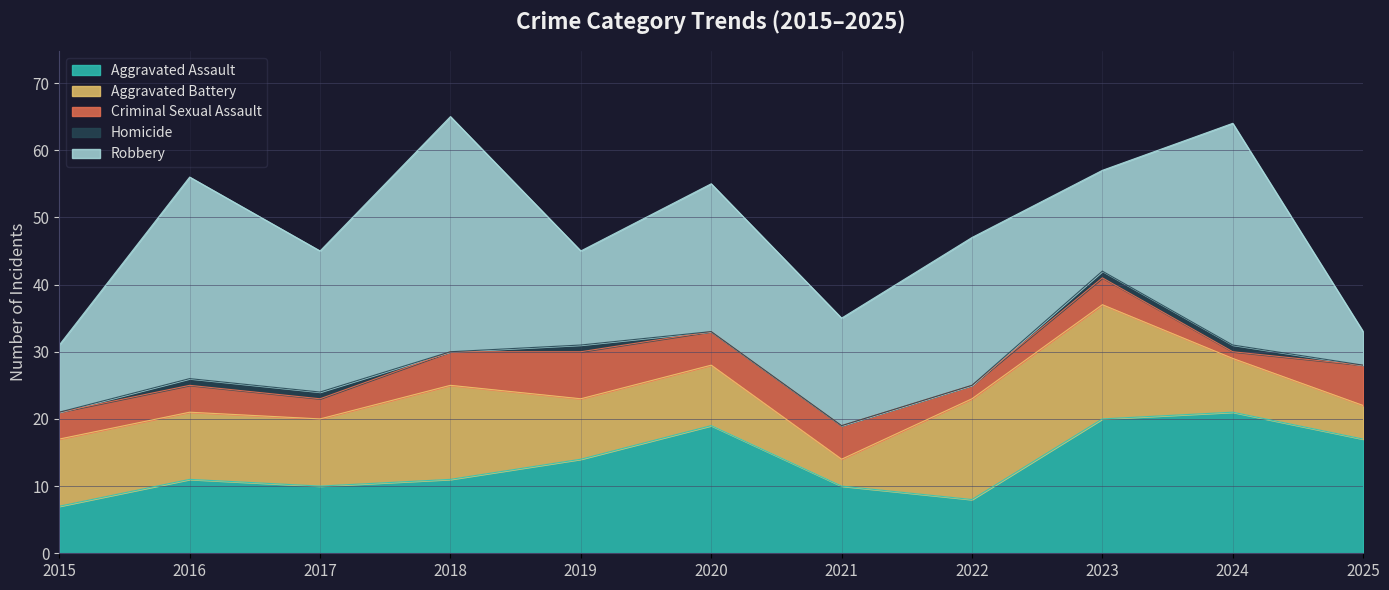

The value of Homicide at 2025 is 1. True or false?

False